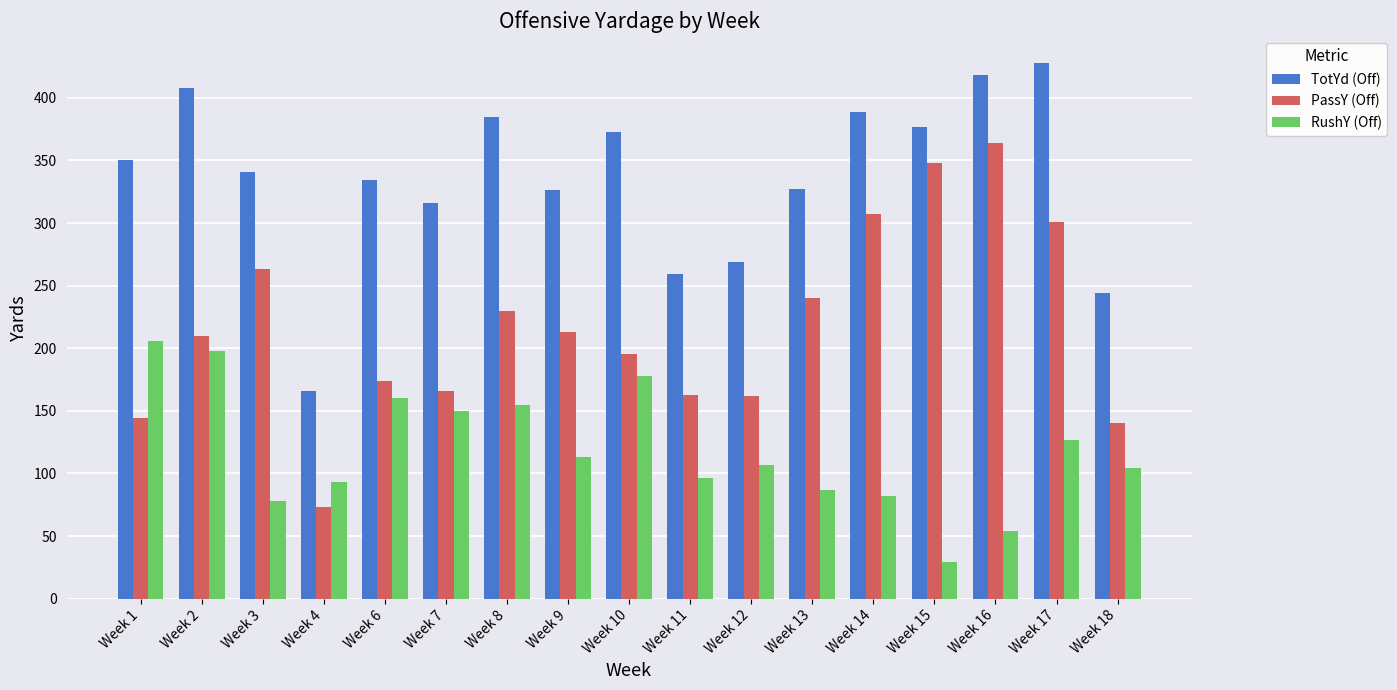

How many groups of bars are there?

17